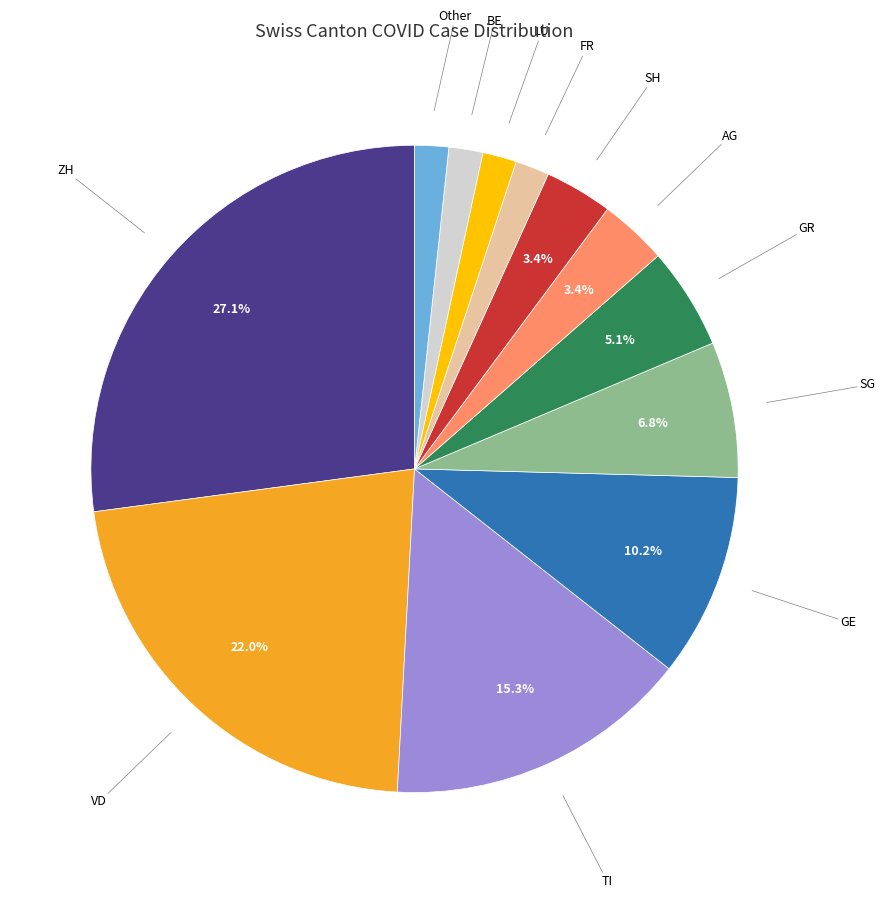

What percentage is the VD slice, to the nearest percent?

22%